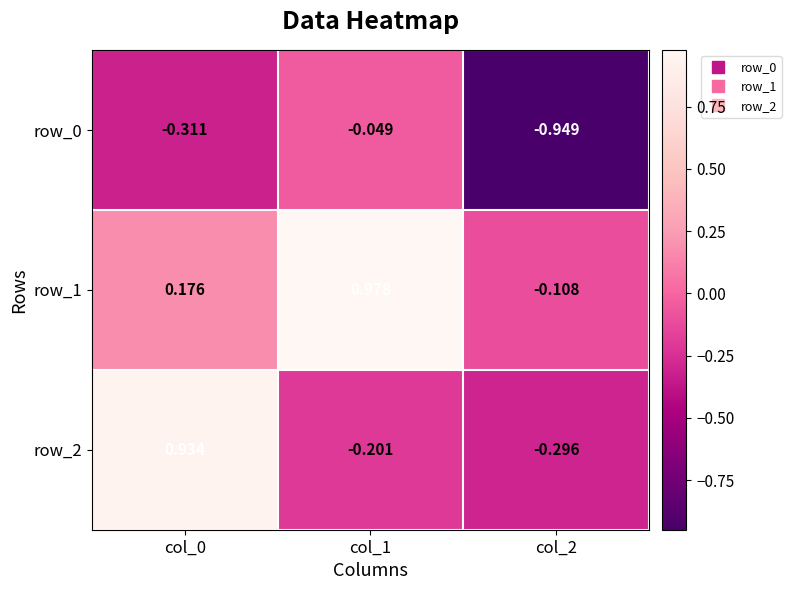

Is the value of row_1 at col_2 greater than the value of row_0 at col_2?

Yes